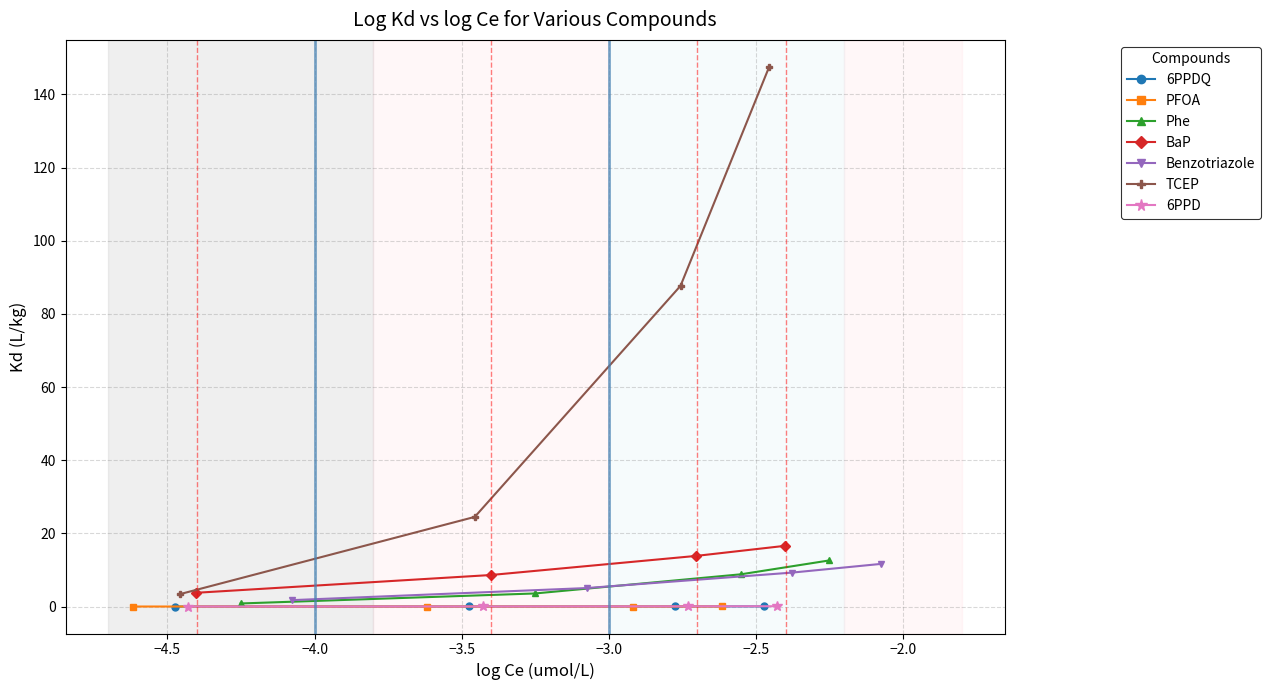

The value of log Ce (umol/L) at 28 is -2.6. True or false?

False